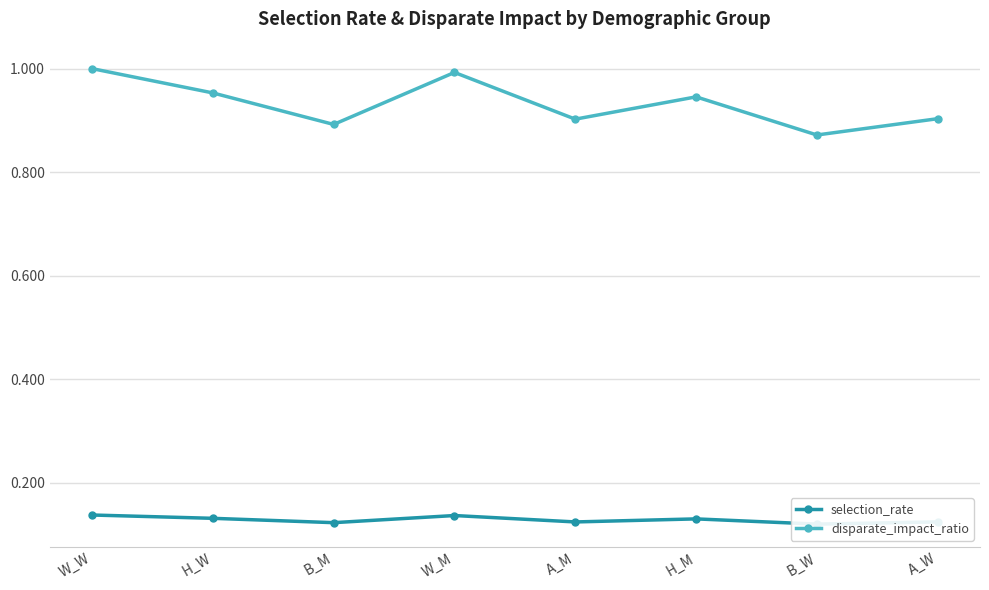

What is the maximum value for selection_rate?

0.1